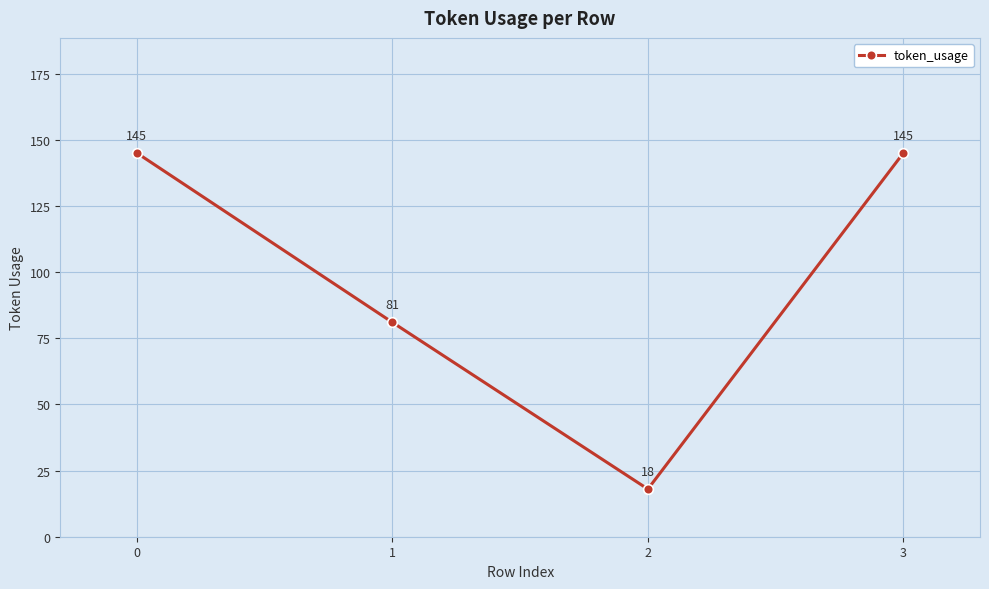

Where is the first local minimum?

2